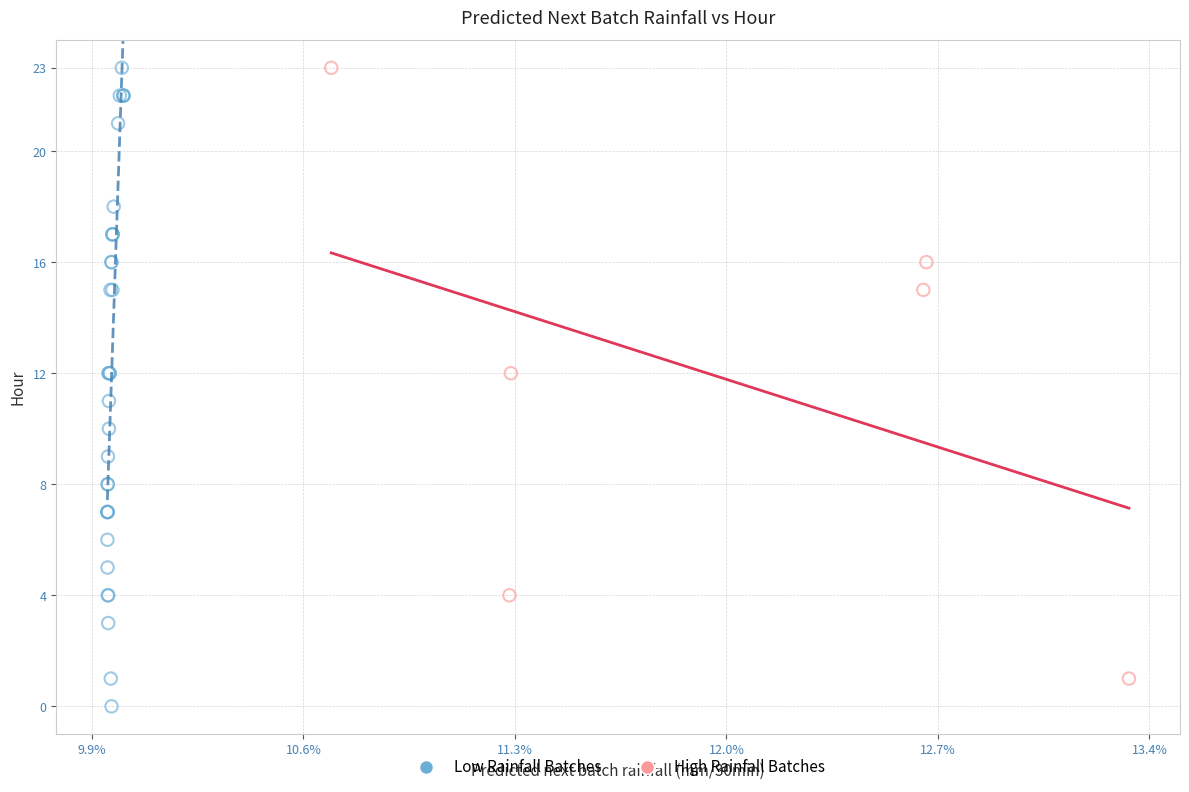

Which series reaches the minimum Y coordinate?

Low Rainfall Batches